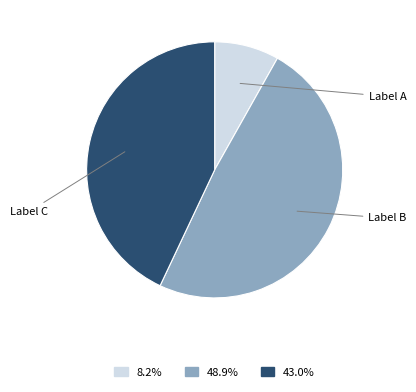

Does any single category account for the majority?

No